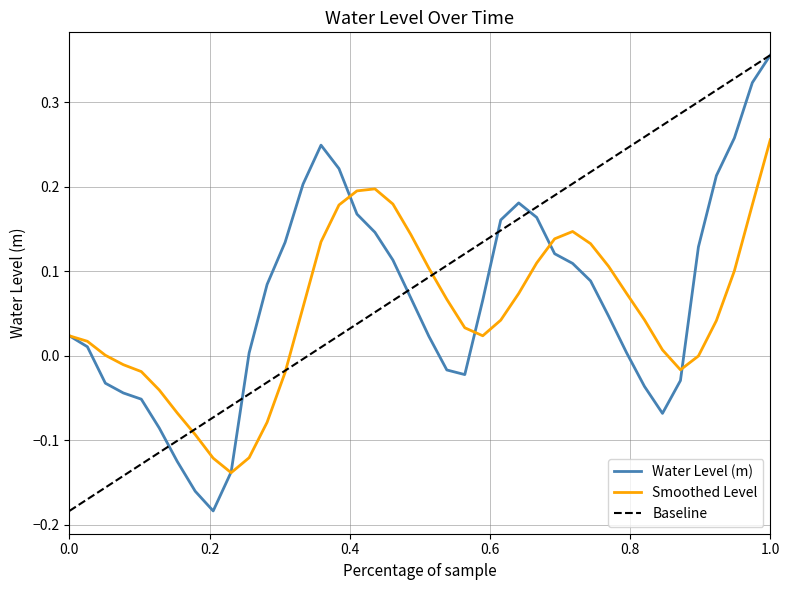

List the series in order of their overall mean, lowest first.

Smoothed Level, Water Level (m), Baseline